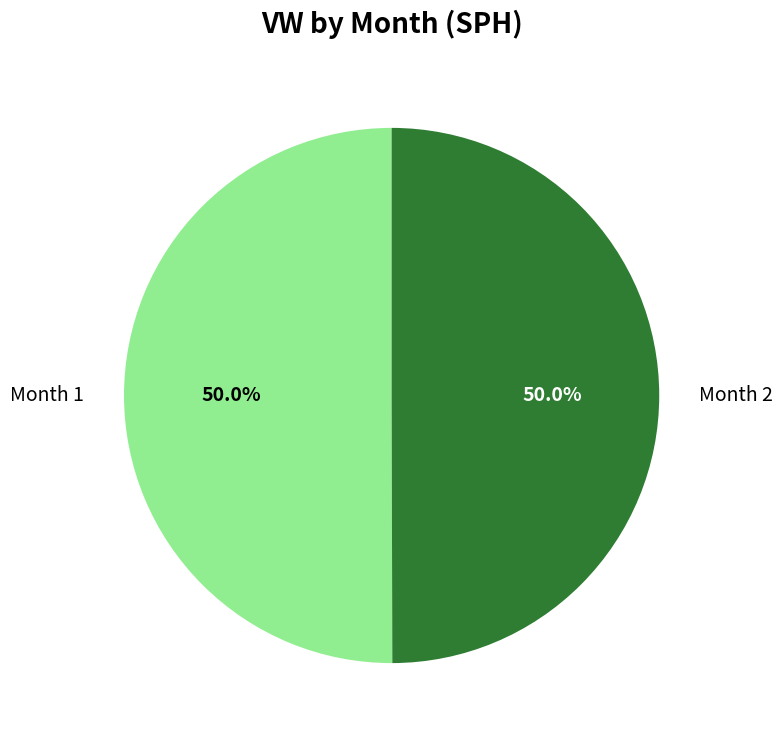

What percentage is the Month 1 slice, to the nearest percent?

50%